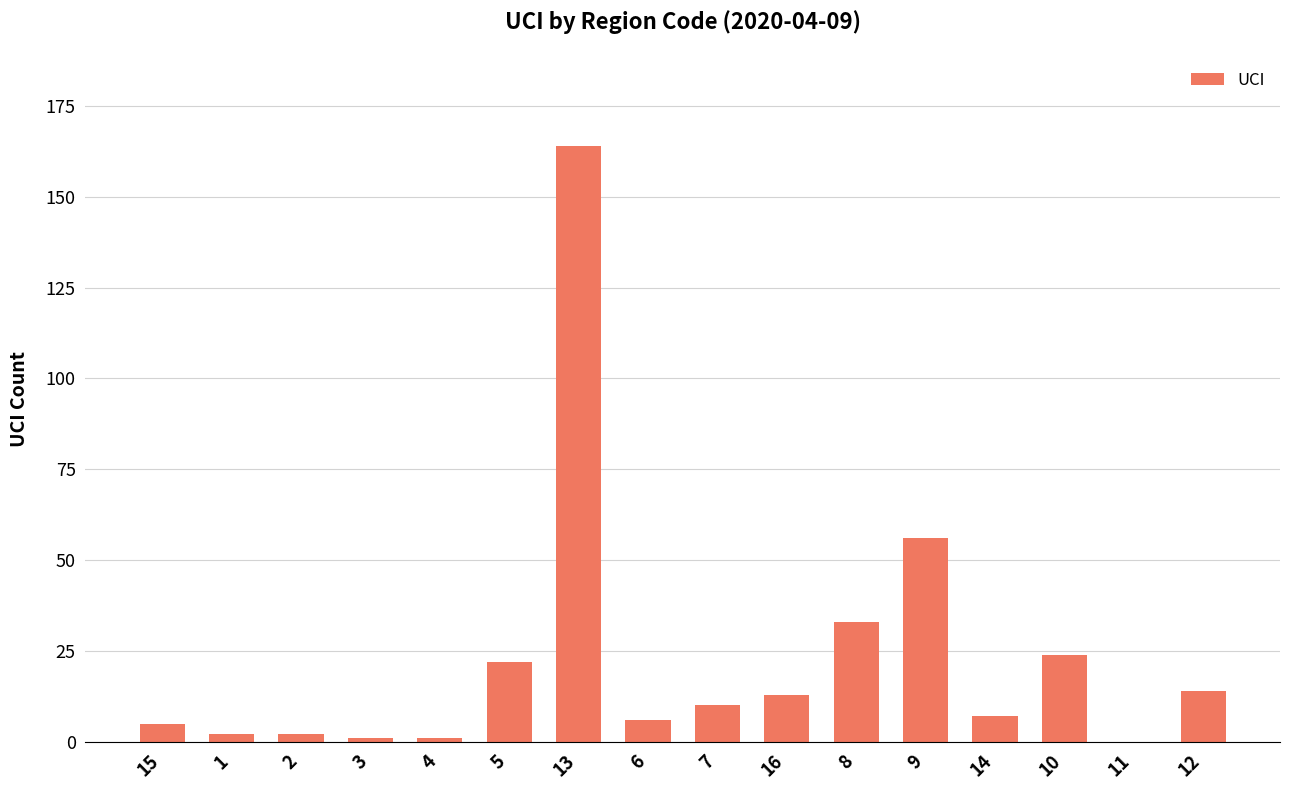

What is the difference between the values at 13 and 5?

142